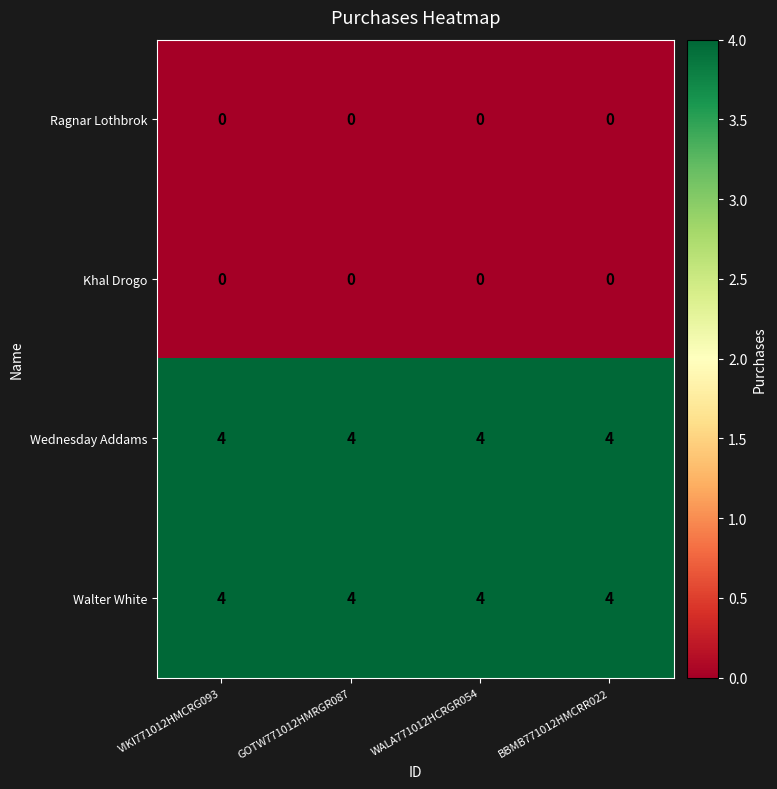

Is it true that Walter White equals 5 at BBMB771012HMCRR022?

False